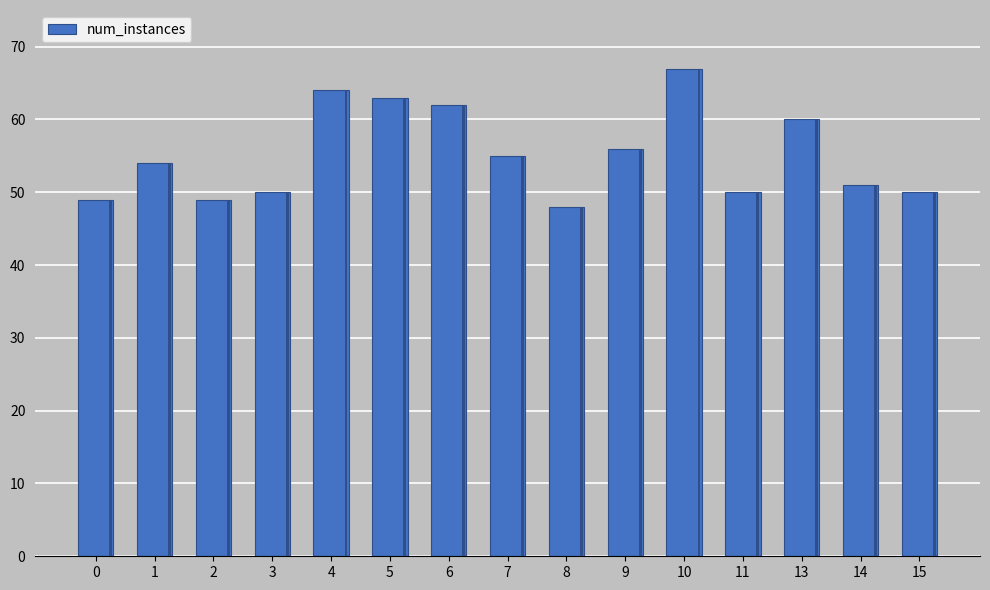

What is the average value?

55